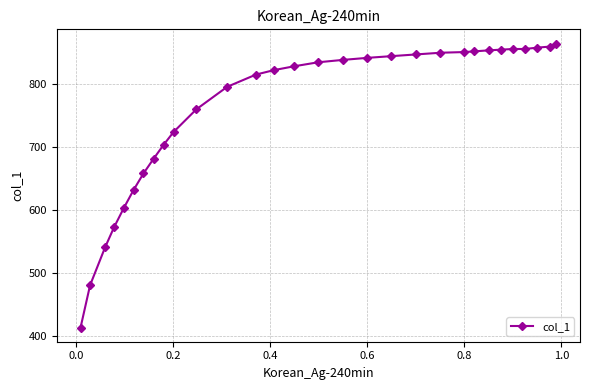

Is this an area chart (filled region under the line)?

No